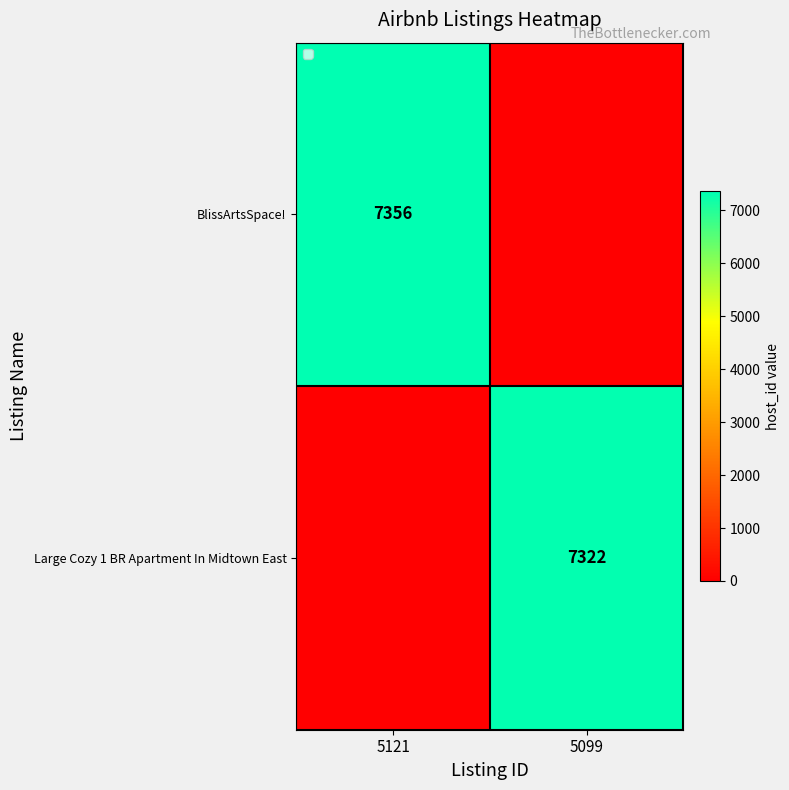

The BlissArtsSpace! series shows 10404 at 5121. True or false?

False